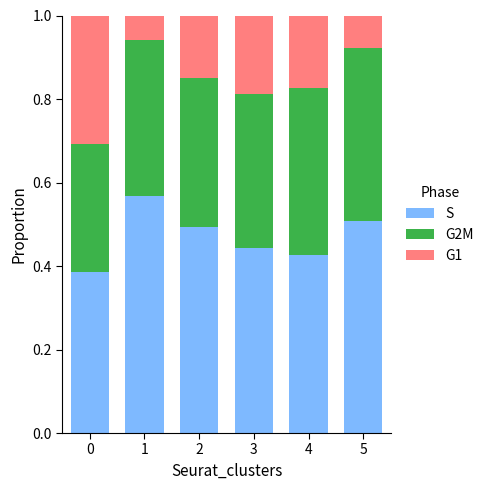

What is the total value across all series at 4?

1.0